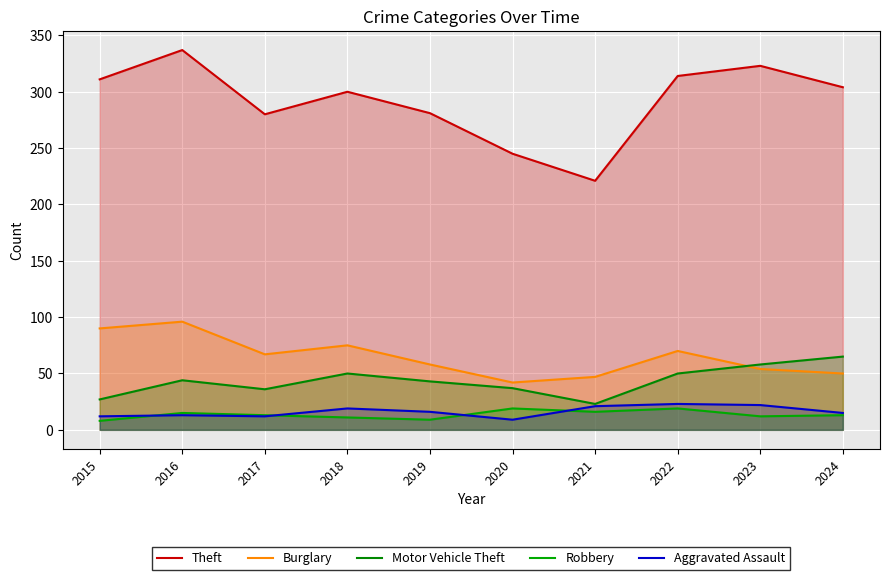

True or false: Motor Vehicle Theft and Robbery cross at least once.

False